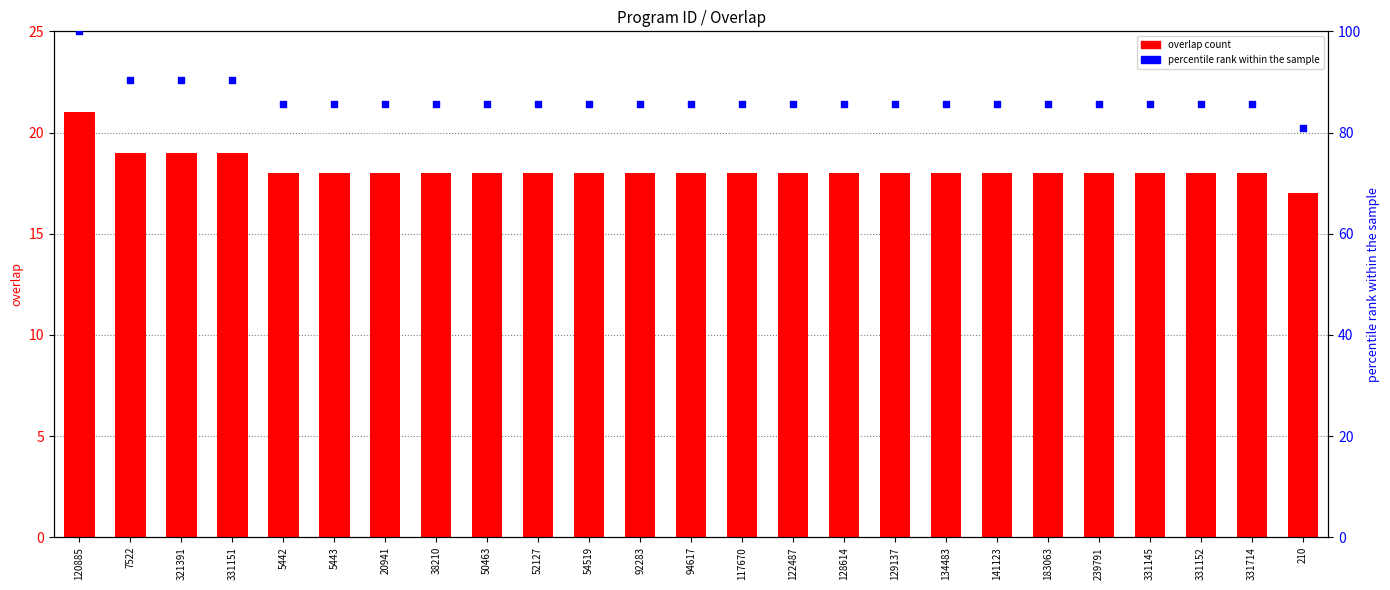

At how many categories does at least one series exceed 85?

24